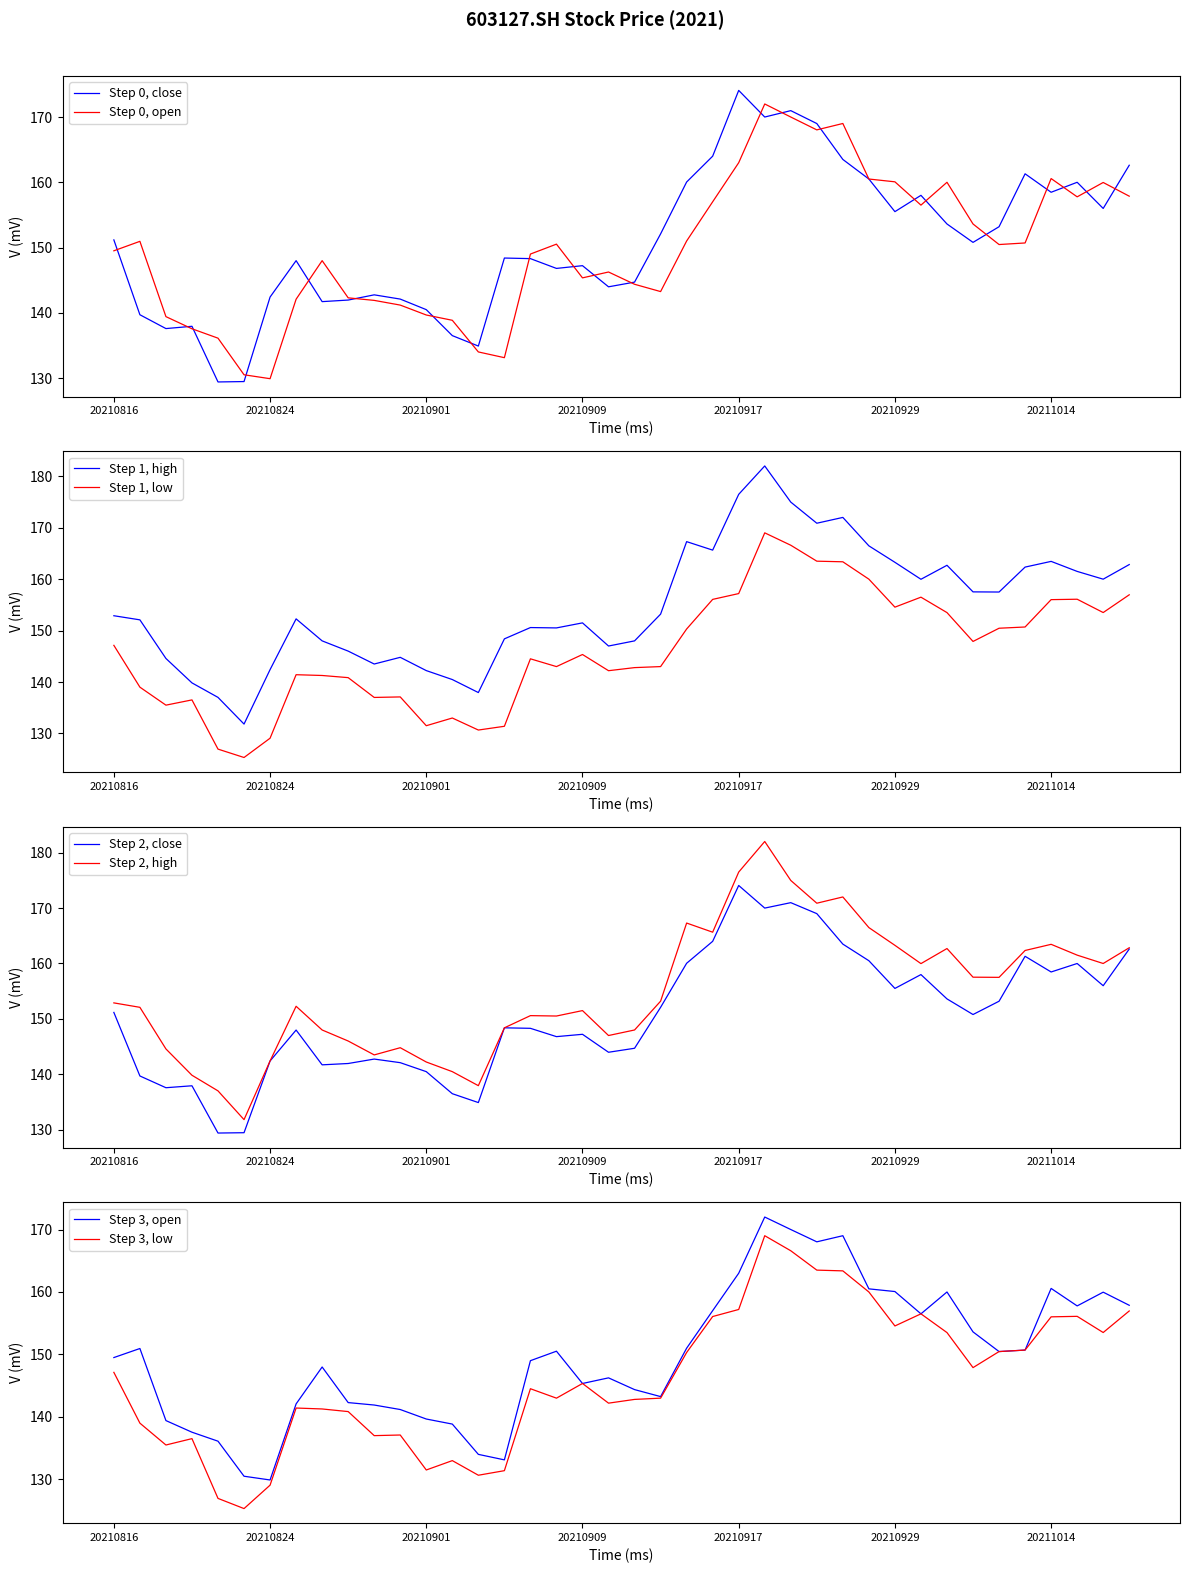

List the labels in order of high value, largest first.

20210922, 20210917, 20210923, 20210927, 20210924, 20210915, 20210928, 20210916, 20211014, 20210929, 20211019, 20211008, 20211013, 20211015, 20211018, 20210930, 20211011, 20211012, 20210914, 20210816, 20210825, 20210817, 20210909, 20210907, 20210908, 20210906, 20210826, 20210913, 20210910, 20210827, 20210831, 20210818, 20210830, 20210824, 20210901, 20210902, 20210819, 20210903, 20210820, 20210823